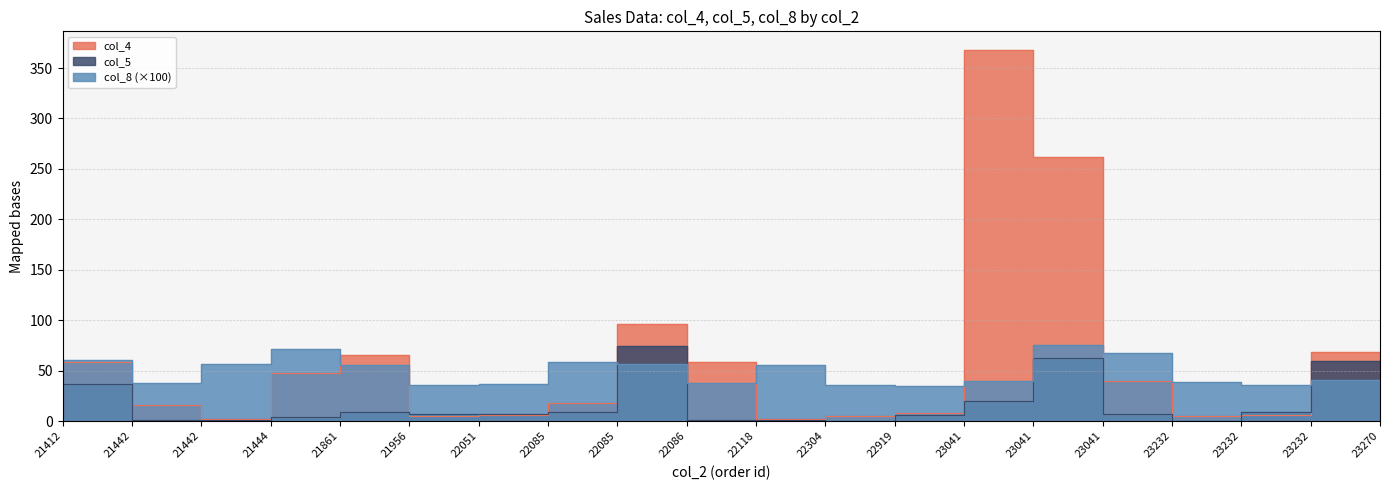

What are all the series names shown in the legend?

col_4, col_5, col_8